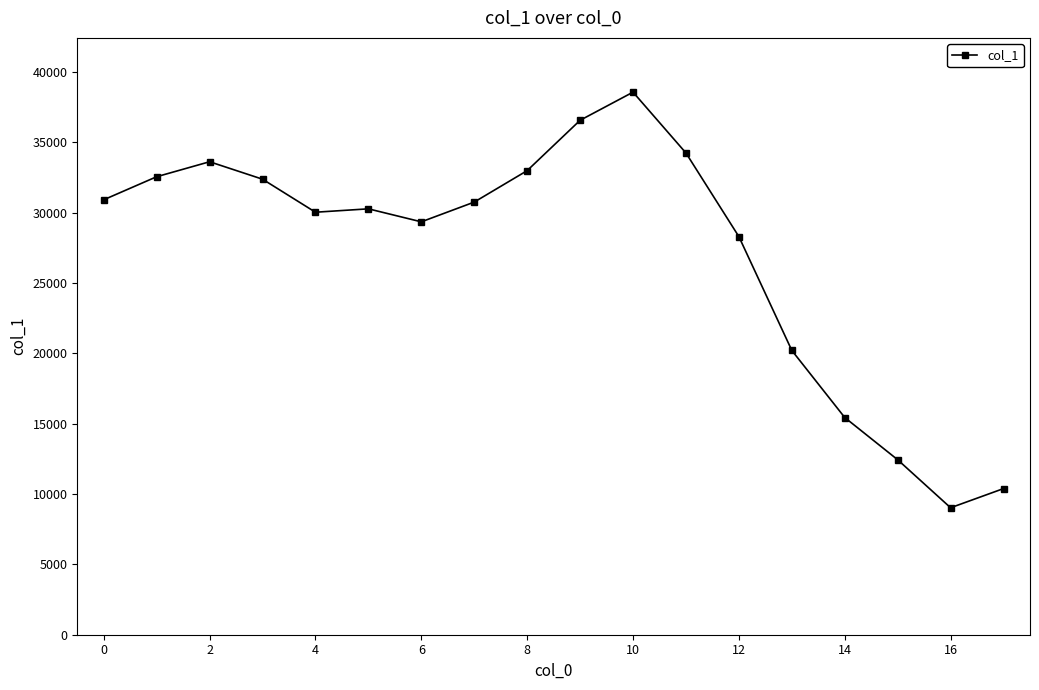

Does the chart have visible grid lines?

No